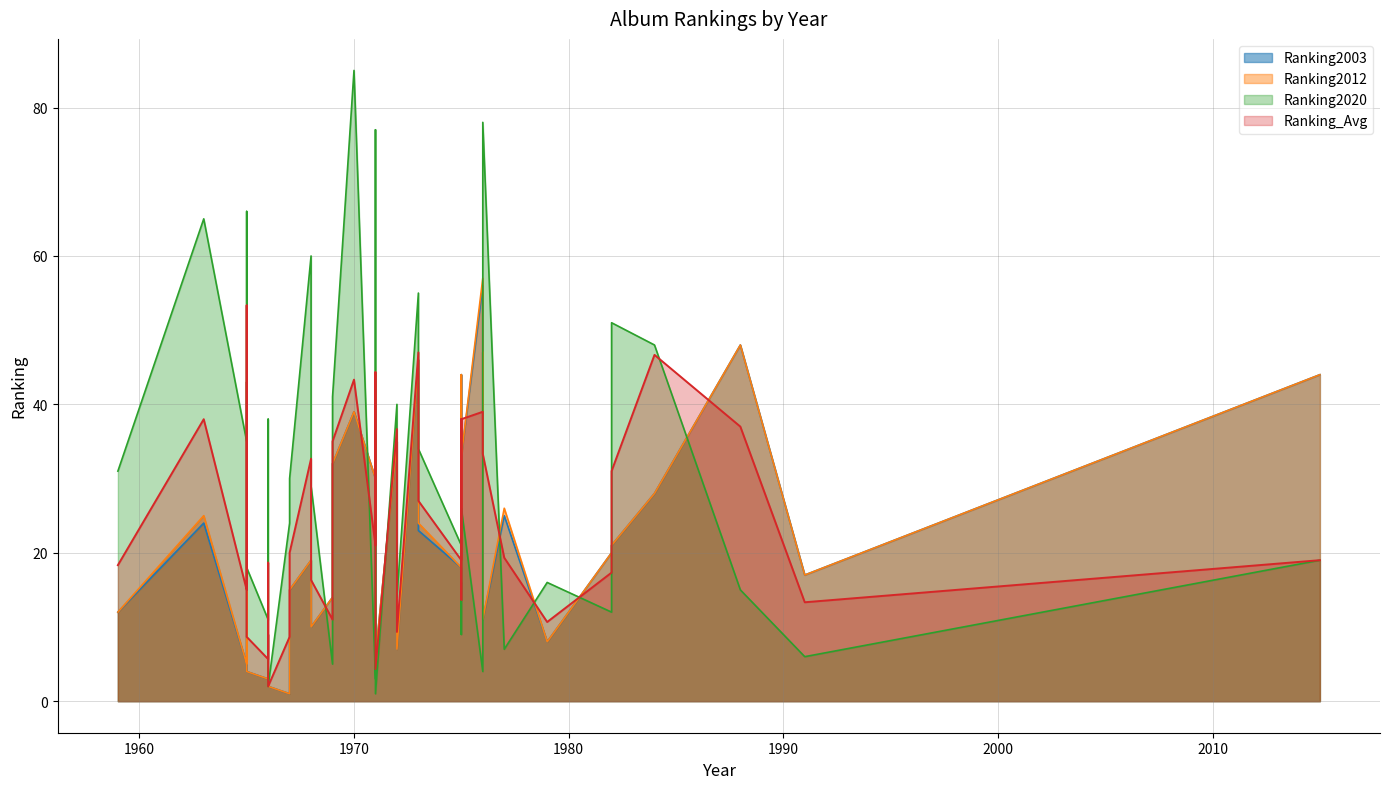

What is the smallest value displayed?

1.0